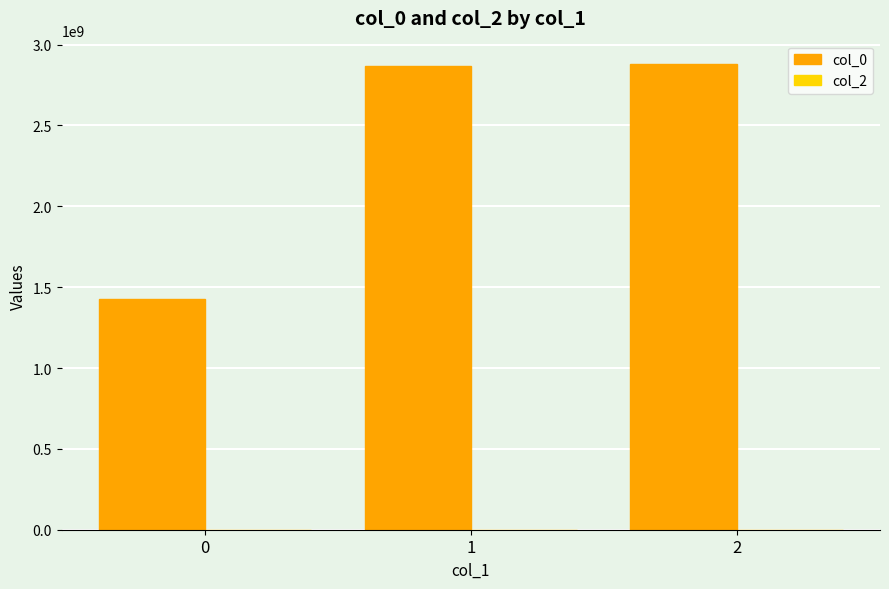

What is the smallest value displayed?

1424710159